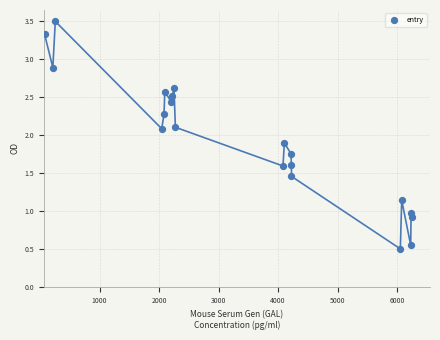

What is the range of Y values (max minus min)?

3.0